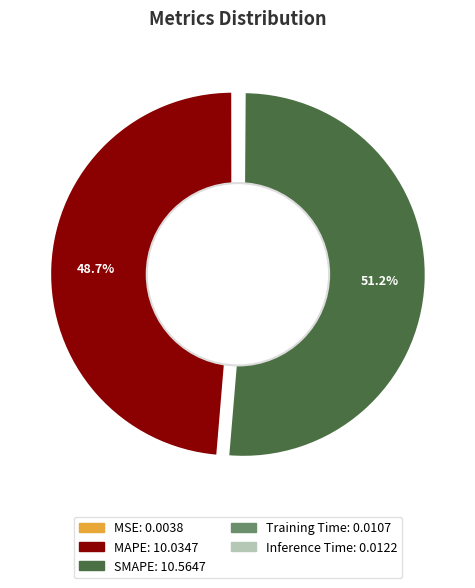

To the nearest percent, what portion does SMAPE represent?

51%